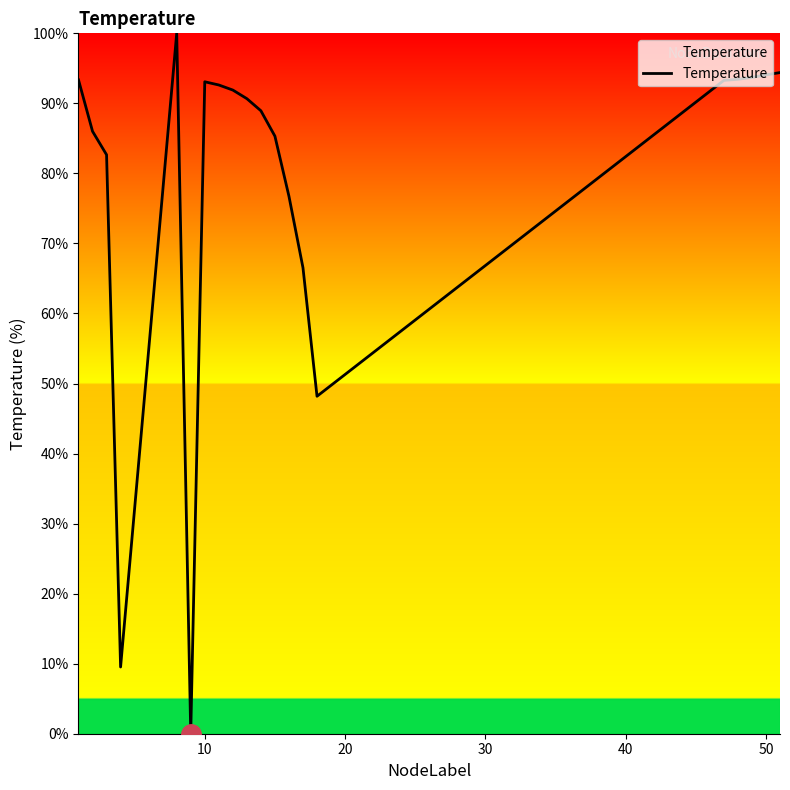

True or false: the data has more than 0 interior local peaks.

True